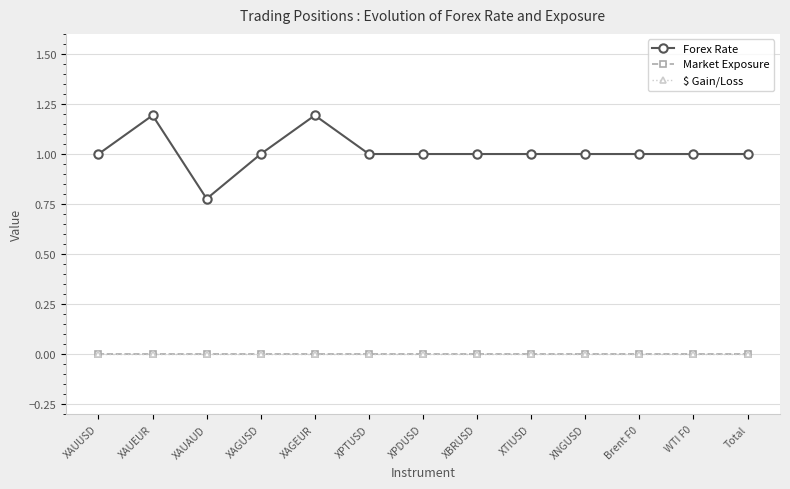

What is the spread (max minus min) of values at XAGUSD?

1.0